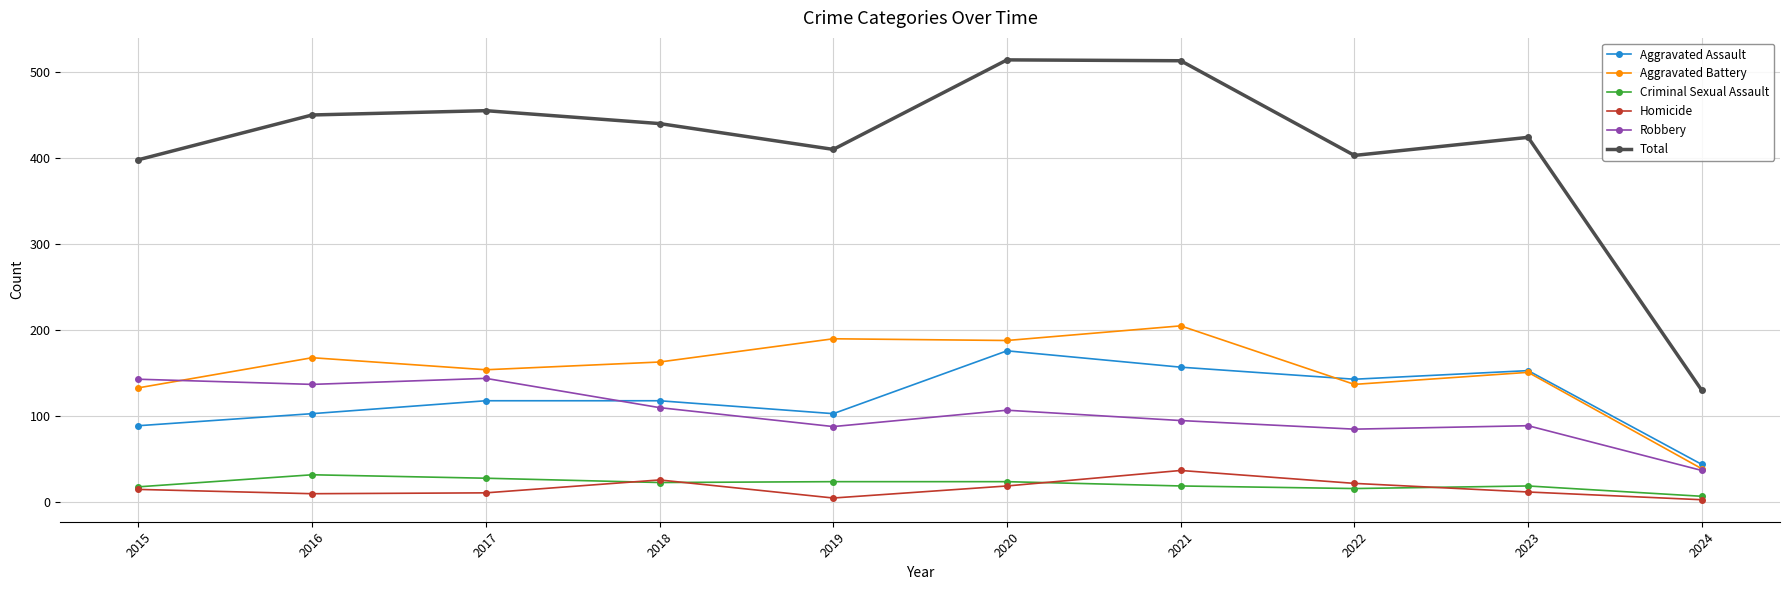

Does the chart have visible grid lines?

Yes